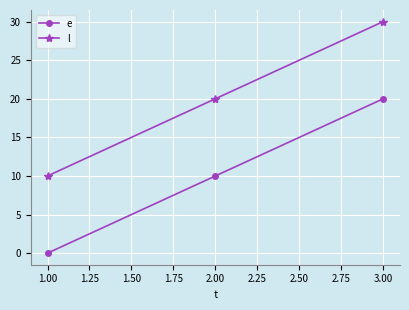

List the series in order of their overall mean, highest first.

l, e